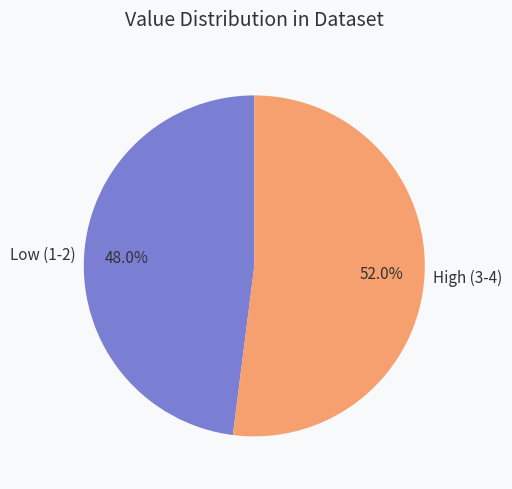

Which category has the biggest portion of the pie?

High (3-4)